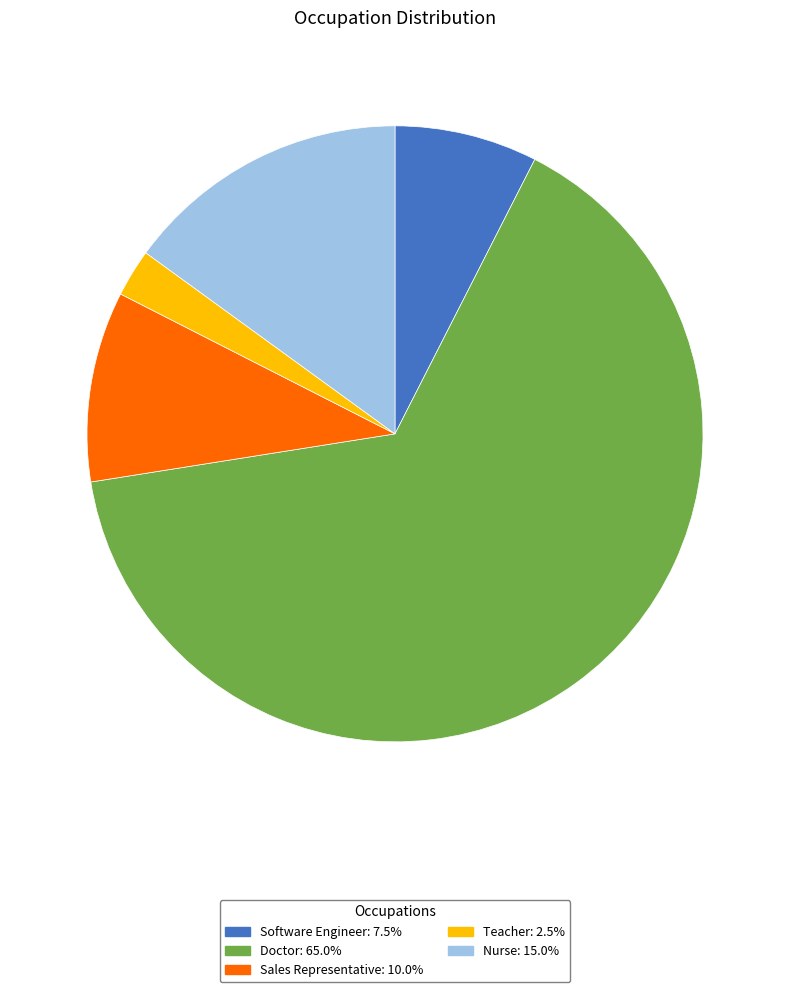

The Teacher slice represents 2% of the pie. True or false?

True